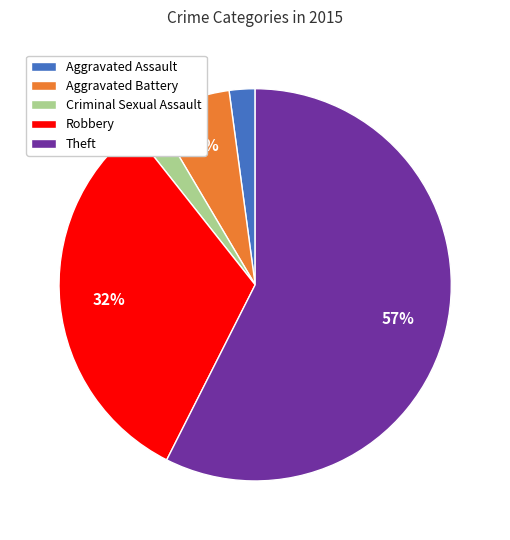

Is there any slice that represents more than half of the pie?

Yes